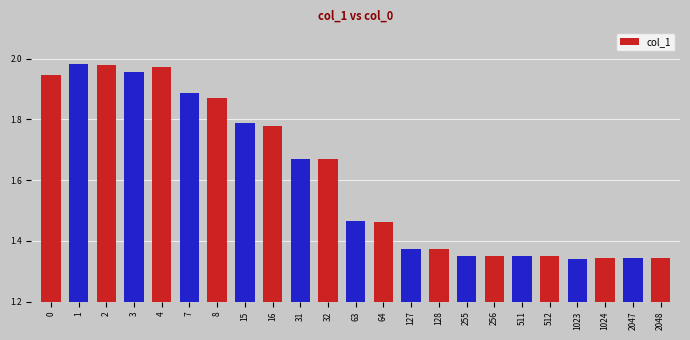

What is the difference between the second highest and minimum values?

0.6